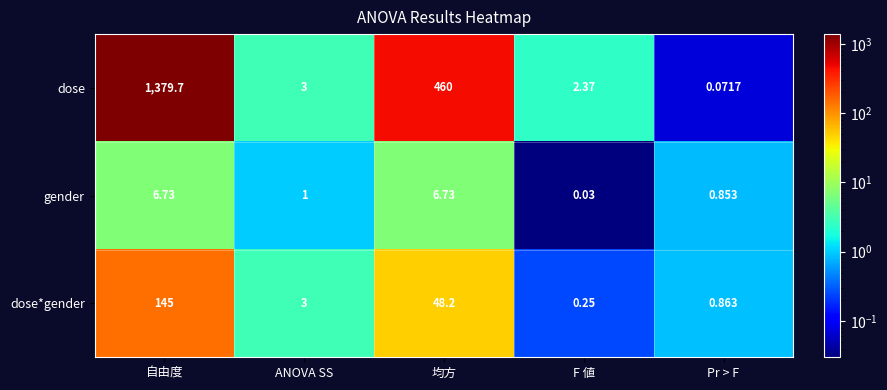

What is the total value across all series at ANOVA SS?

7.0